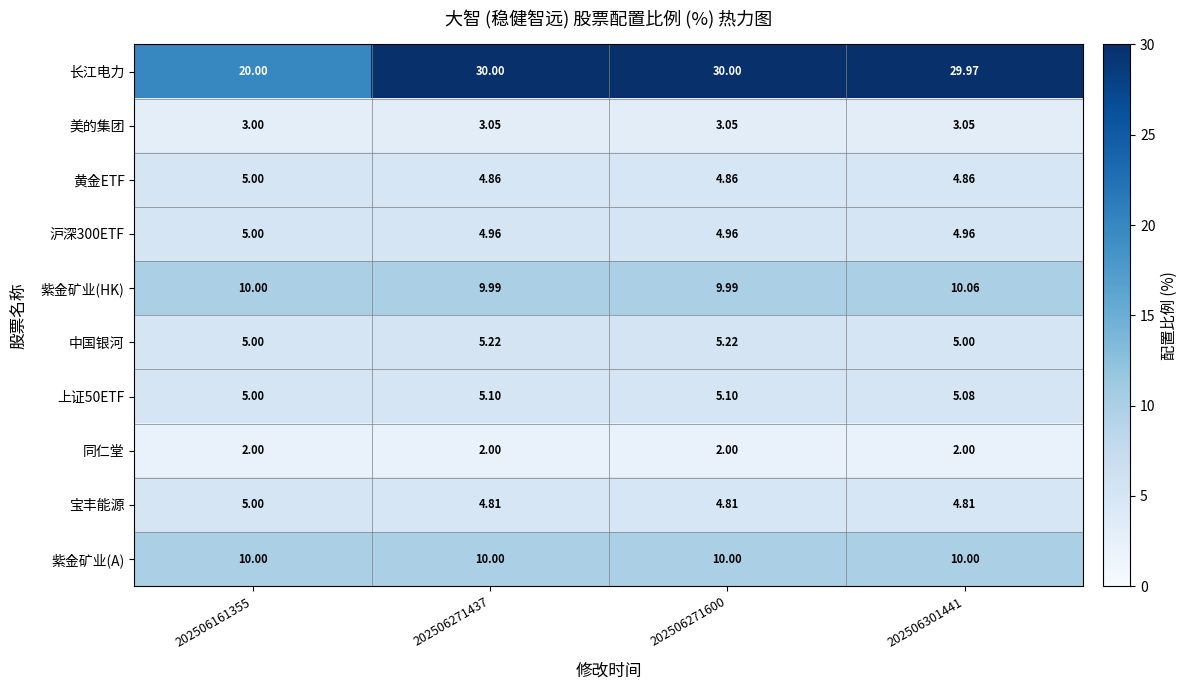

What is the total value across all series at 202506271437?

80.0